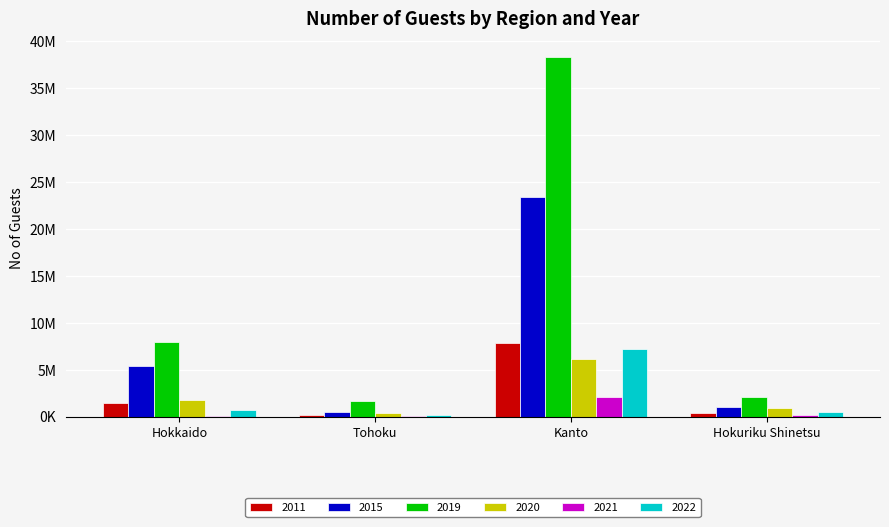

Rank the series at Hokkaido from highest to lowest value.

2019, 2015, 2020, 2011, 2022, 2021